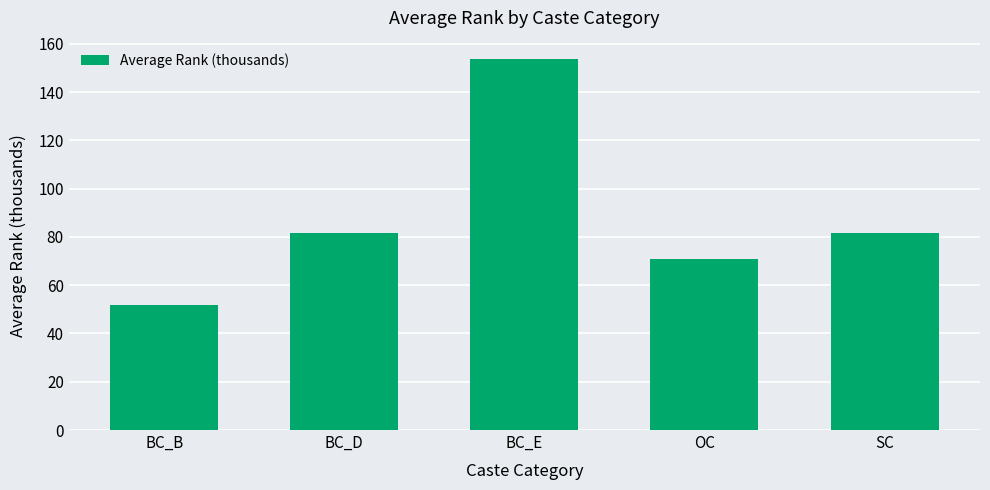

What is the difference between the maximum and minimum values?

101.8